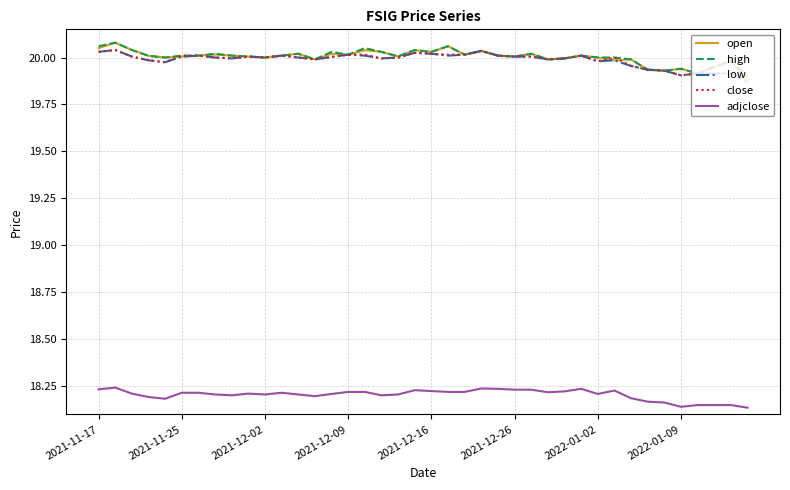

Does the chart have visible grid lines?

Yes